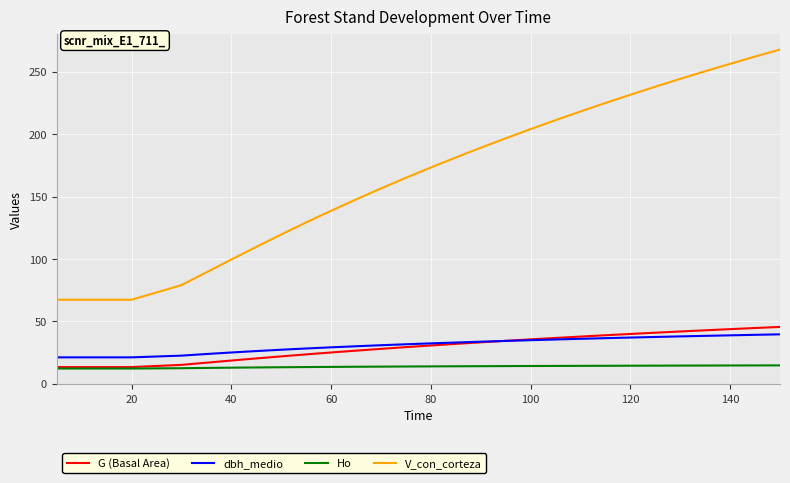

Does the chart display data point markers on the line(s)?

No